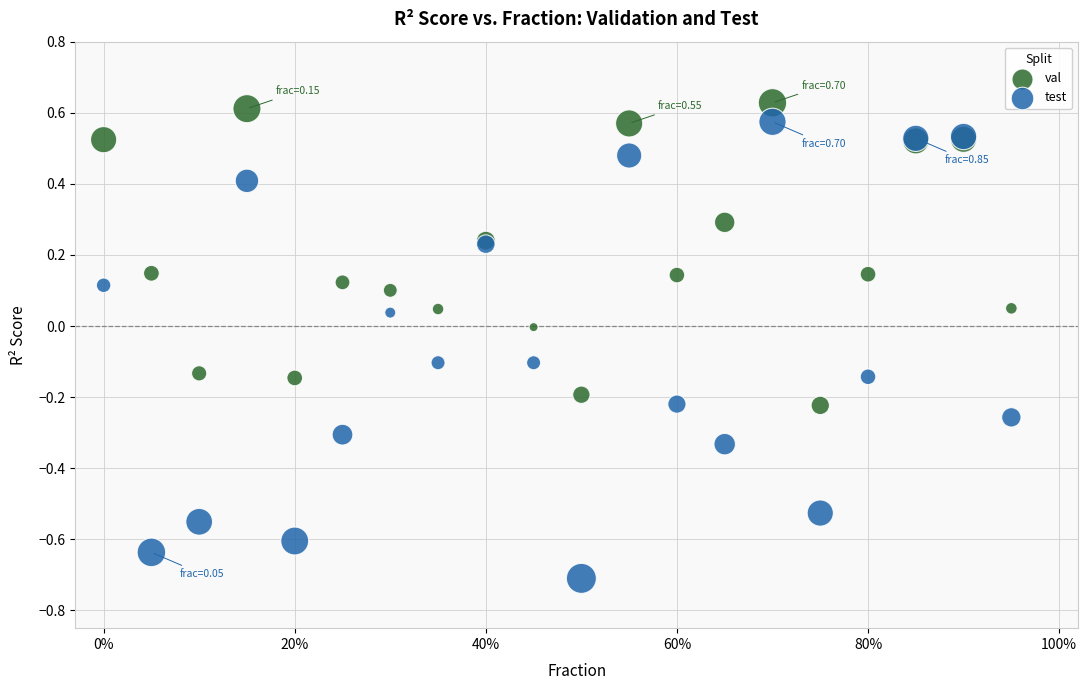

What are all the series names shown in the legend?

val, test